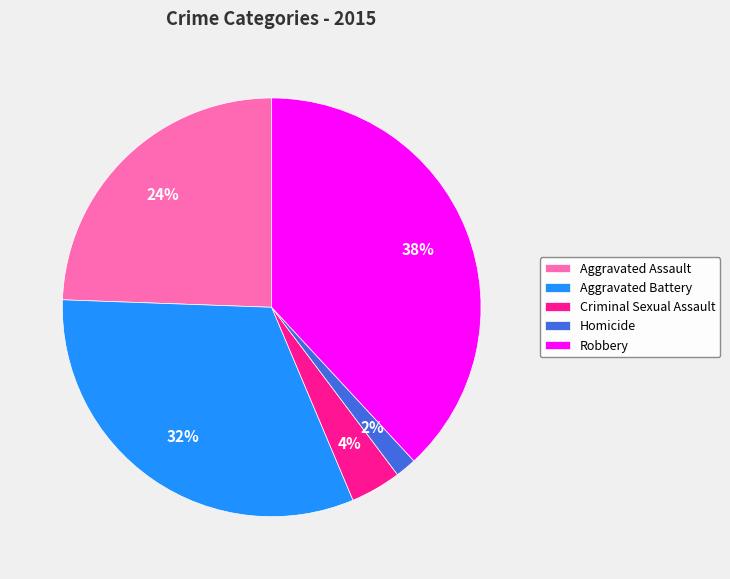

Count the number of slices in the pie.

5